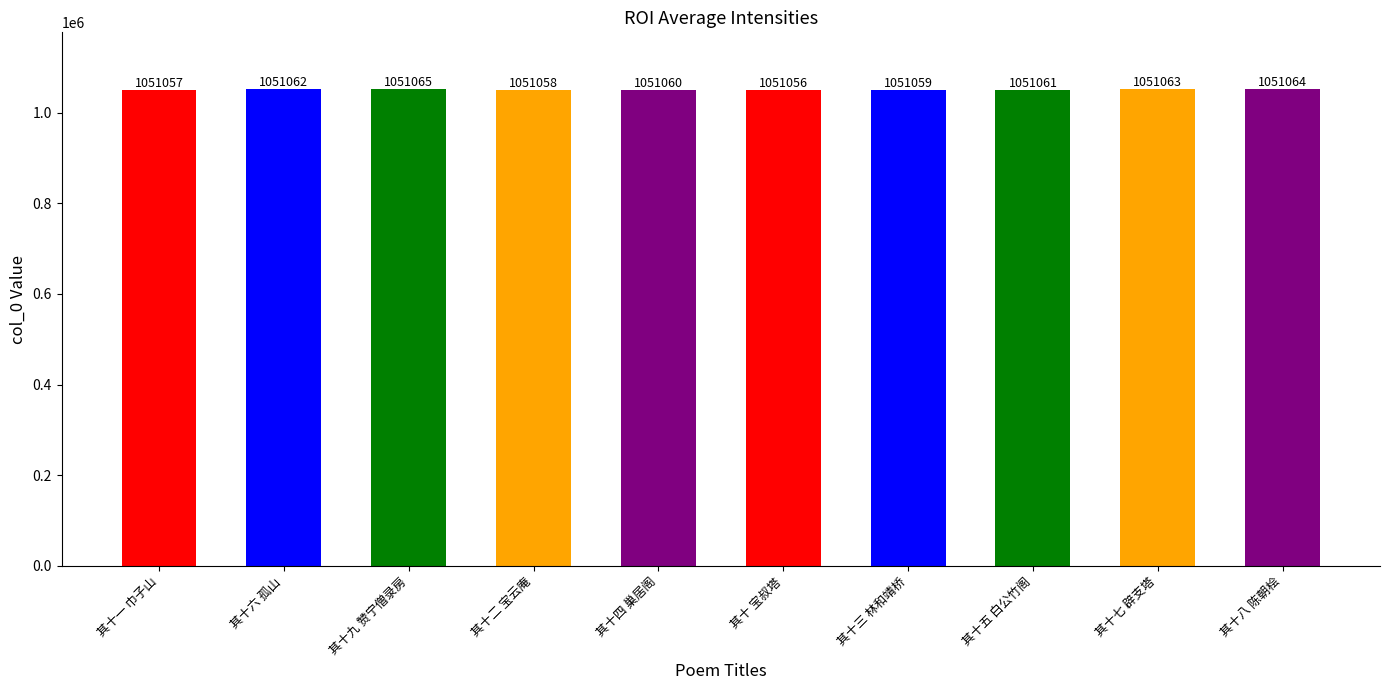

What is the approximate value at 其十四 巢居阁?

1051060